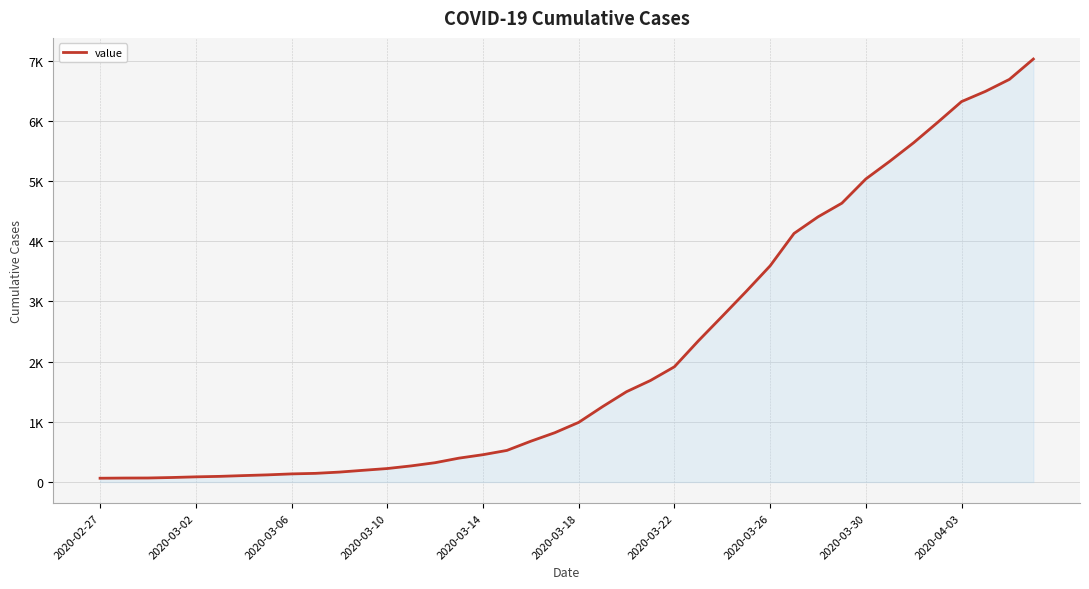

Does the chart have visible grid lines?

Yes